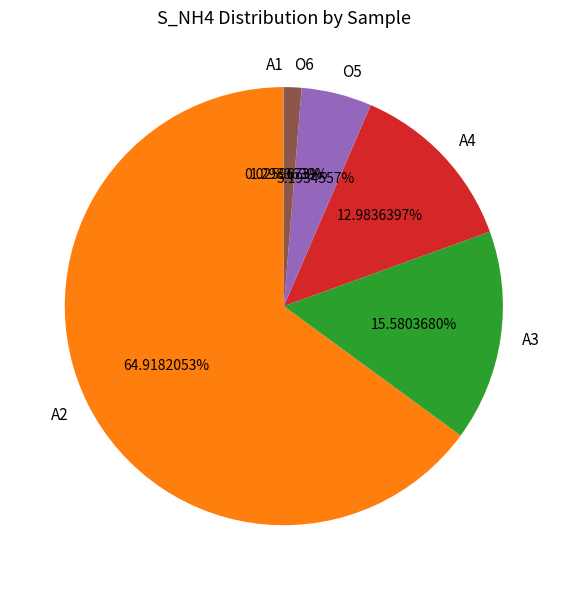

What is the ratio of the value at O5 to the value at A2?

0.1